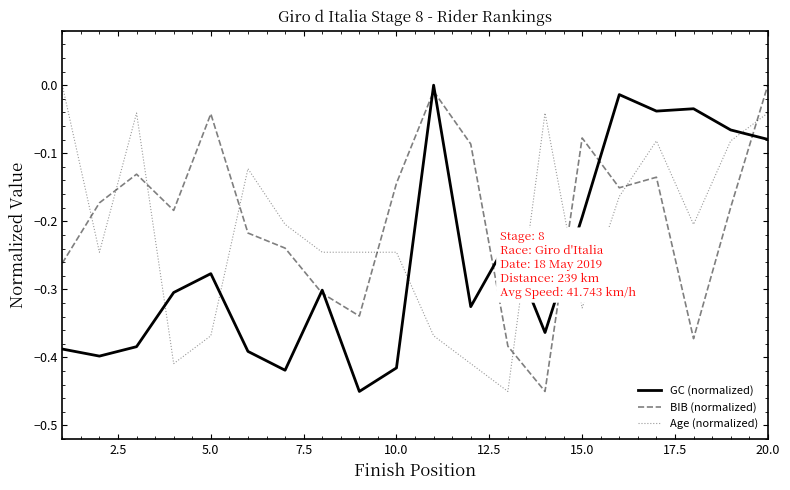

Does the chart display data point markers on the line(s)?

No